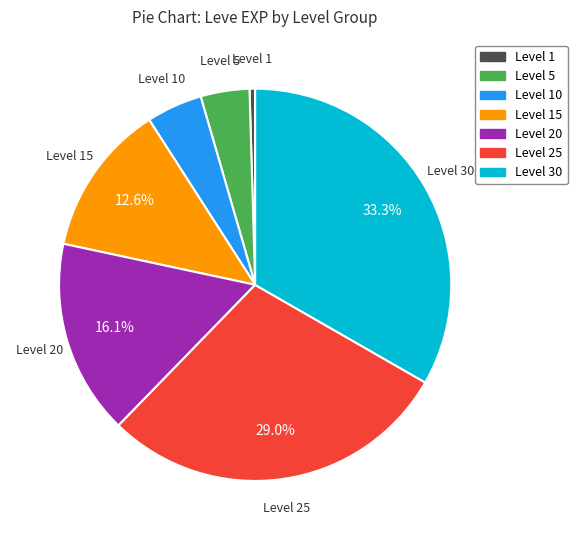

Is Level 15 the majority of the pie?

No